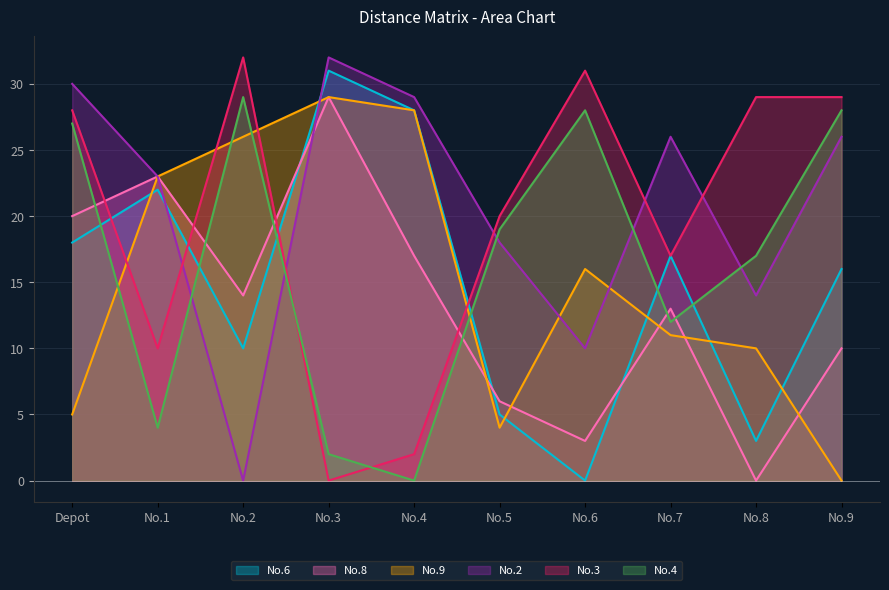

Between Depot and No.1, which is larger?

No.1